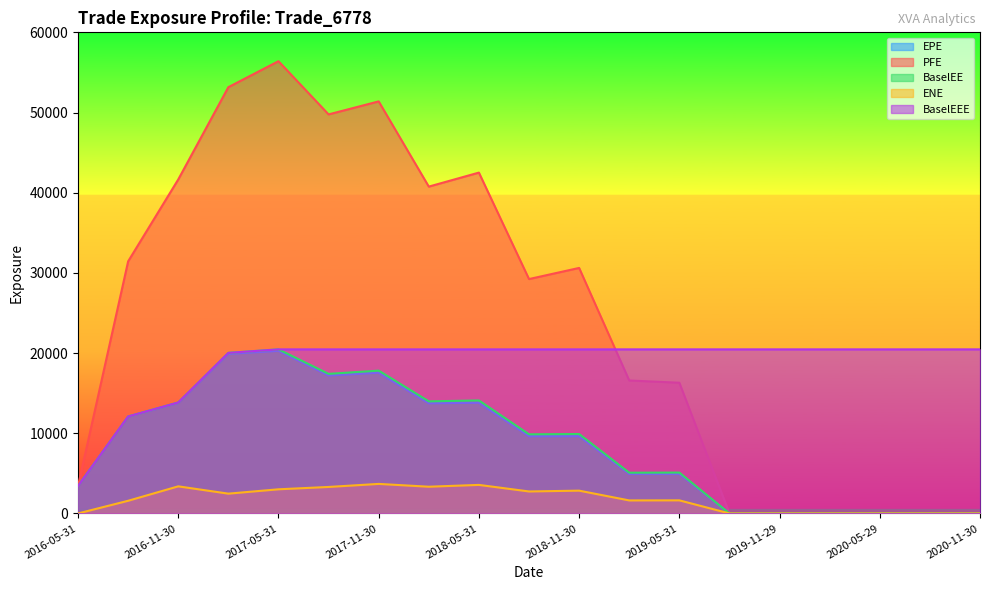

How many data points in BaselEEE are above 20462?

15